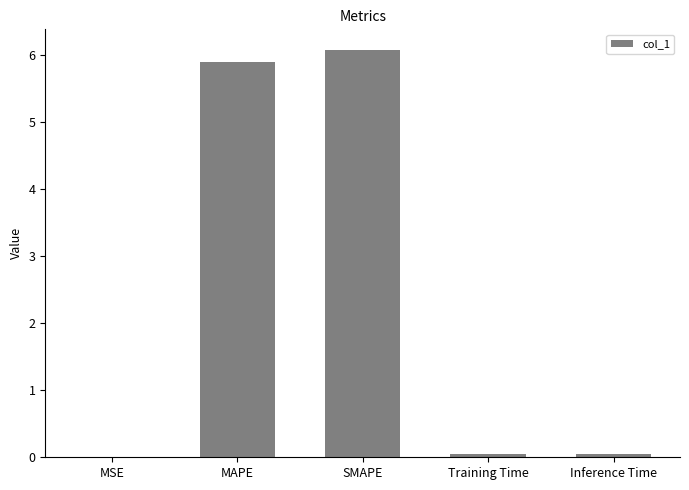

At which category does the chart reach its peak across all series?

SMAPE